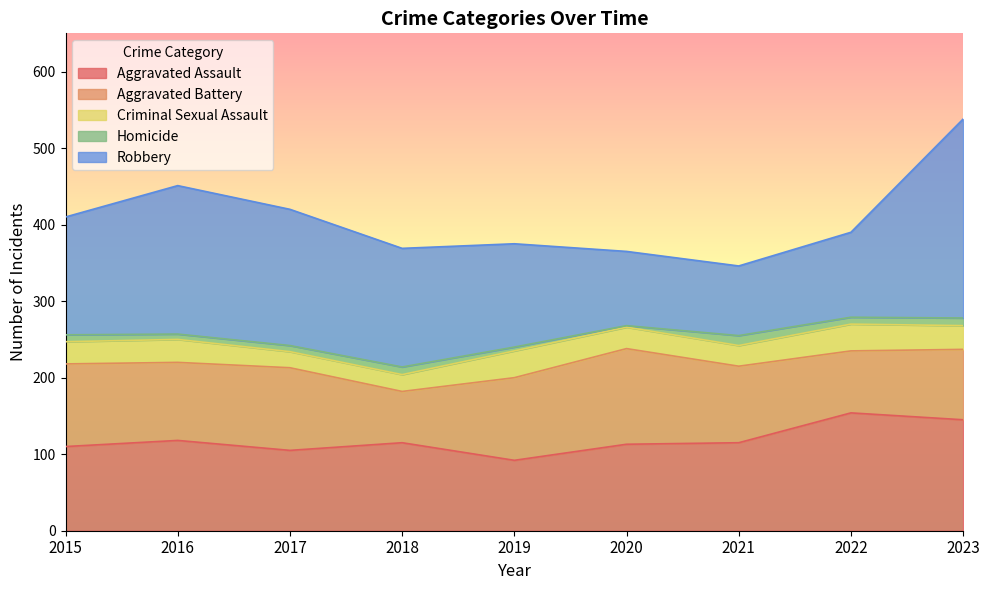

Reading left to right, what are all the values shown in this chart?

Aggravated Assault: 2015=110	2016=118	2017=105	2018=115	2019=92	2020=113	2021=115	2022=154	2023=145
Aggravated Battery: 2015=108	2016=102	2017=108	2018=67	2019=108	2020=125	2021=100	2022=81	2023=92
Criminal Sexual Assault: 2015=29	2016=30	2017=21	2018=22	2019=35	2020=28	2021=27	2022=35	2023=31
Homicide: 2015=9	2016=7	2017=8	2018=10	2019=5	2020=2	2021=13	2022=9	2023=10
Robbery: 2015=154	2016=194	2017=178	2018=155	2019=135	2020=97	2021=91	2022=111	2023=260